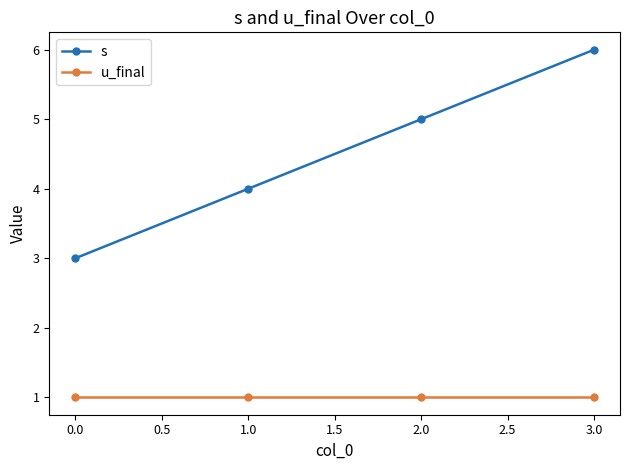

What is the label of the 3rd point from the left?

2.0